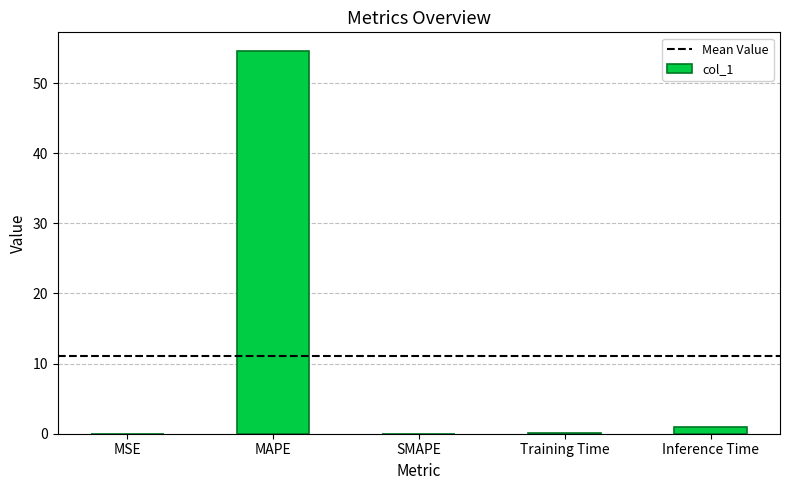

How many series are shown in this chart?

1